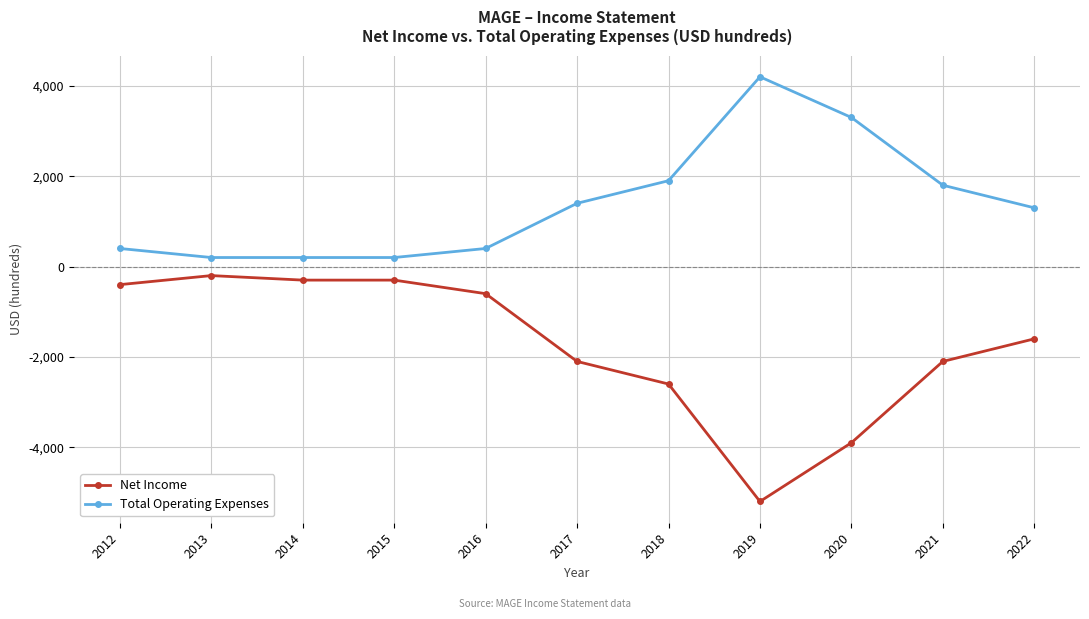

Is this an area chart (filled region under the line)?

No